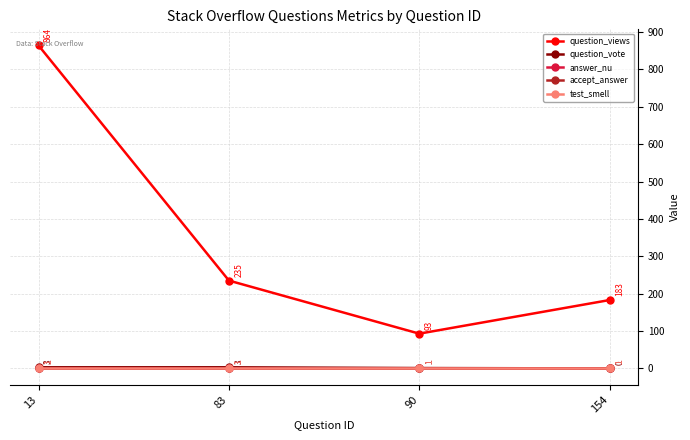

What is the total value across all series at 83?

241